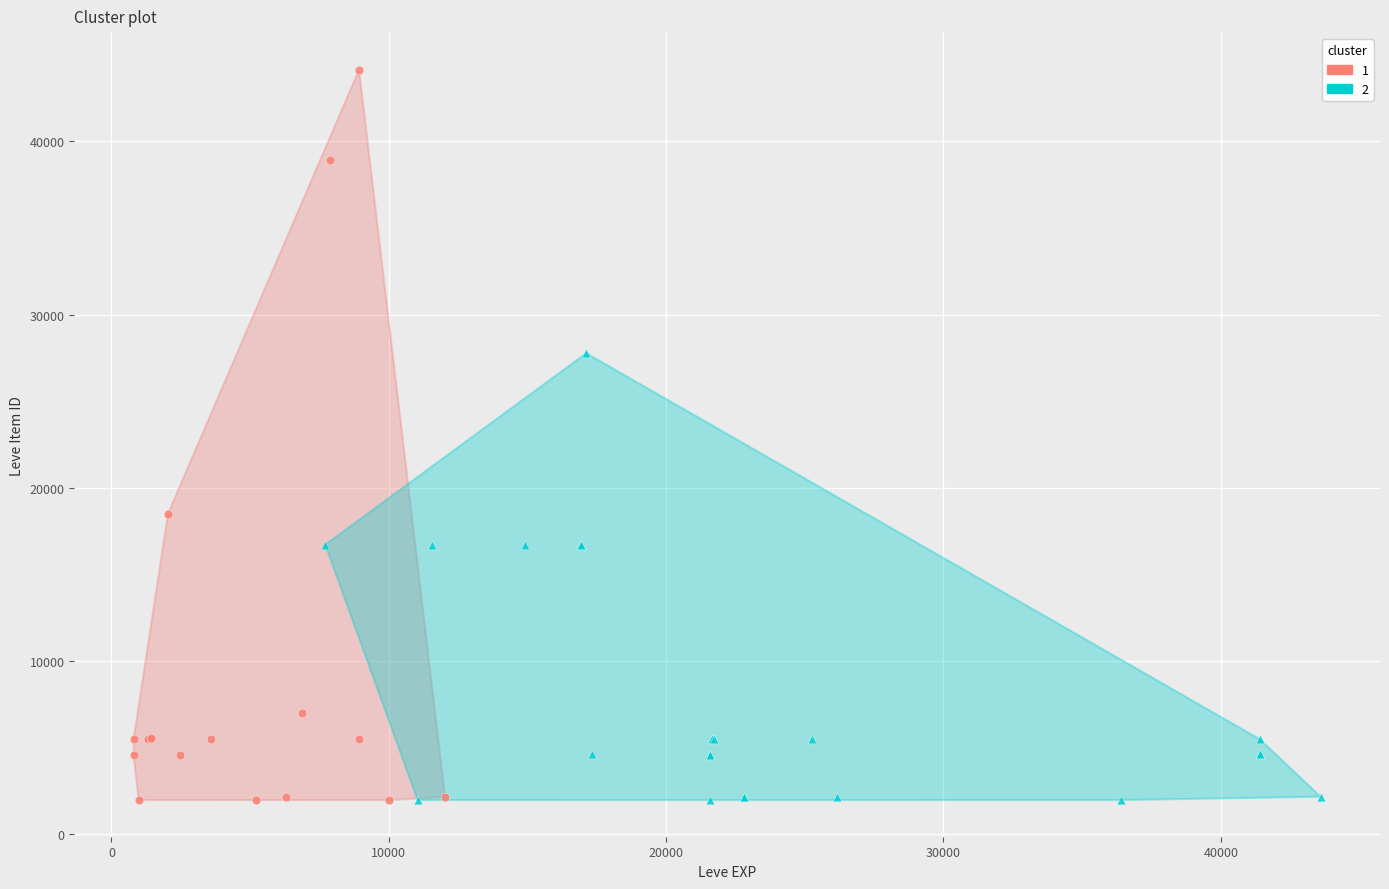

Which series has the largest Y range (max minus min)?

1